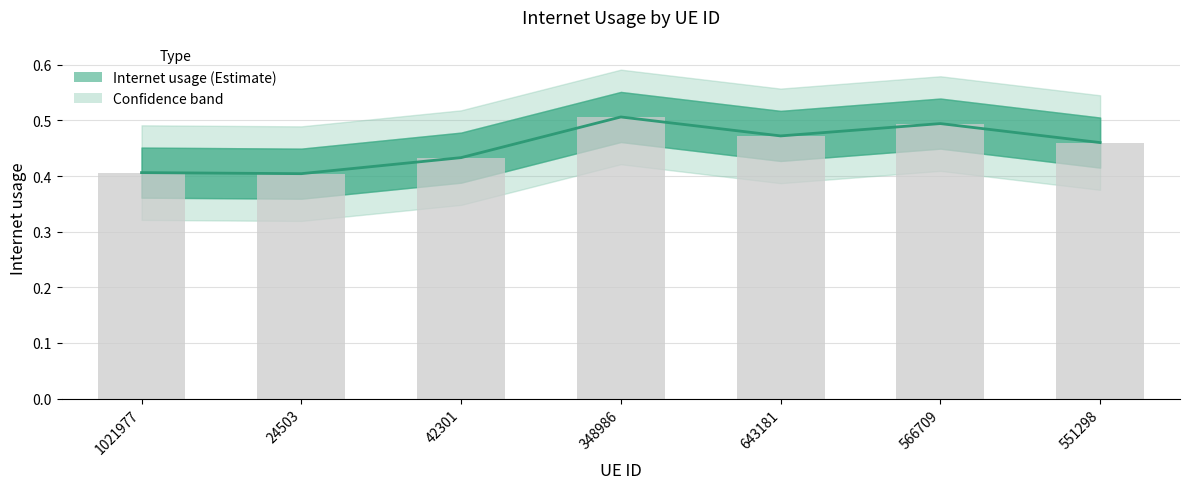

Reading right to left, list all the values displayed in this chart.

0.5	0.5	0.5	0.5	0.4	0.4	0.4